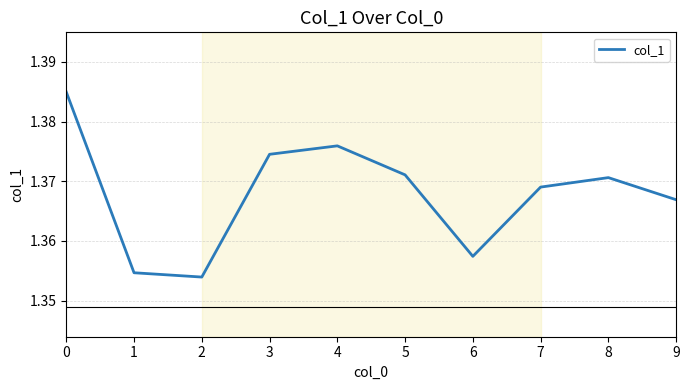

List the labels in order of value, smallest first.

2, 1, 6, 9, 7, 8, 5, 3, 4, 0